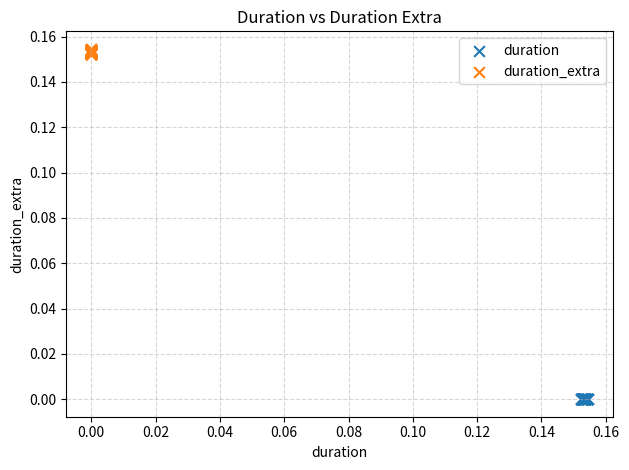

Which series reaches the minimum Y coordinate?

duration